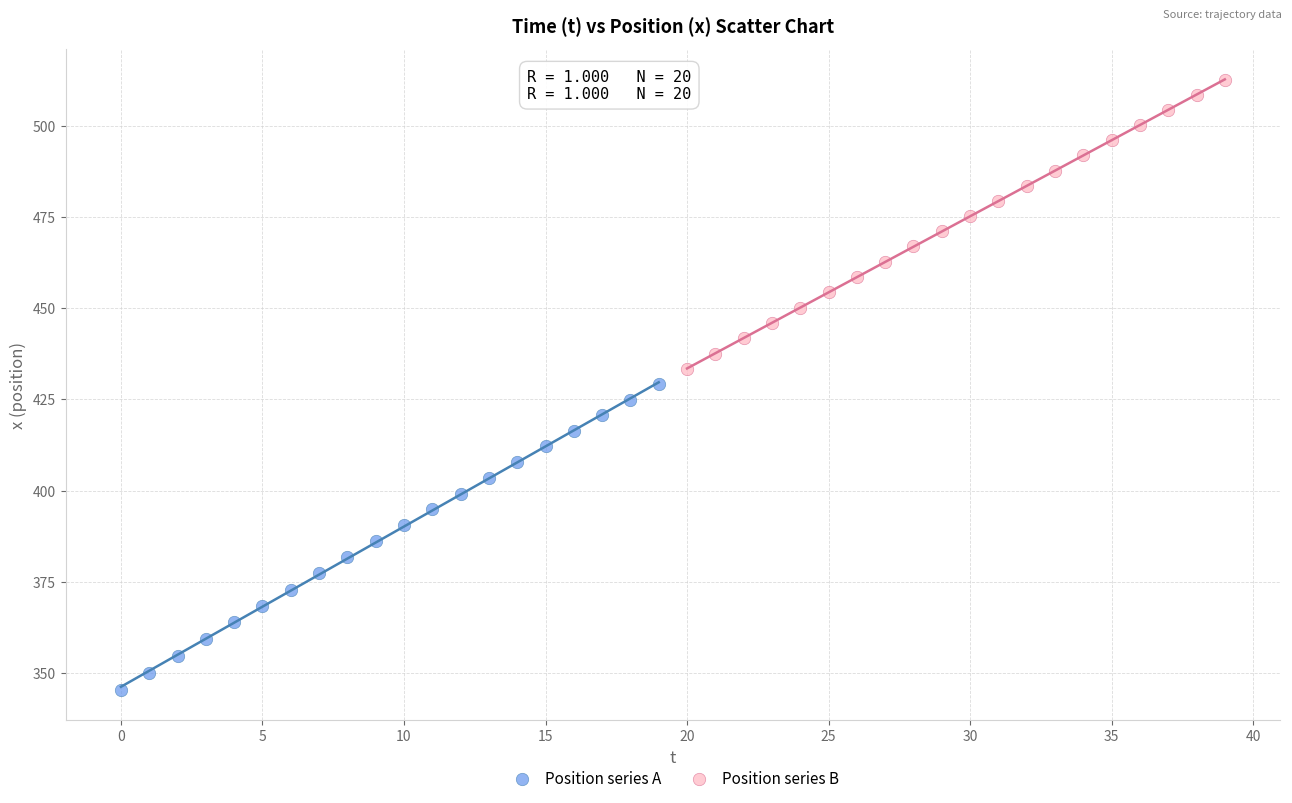

Which series reaches the maximum Y coordinate?

Position series B